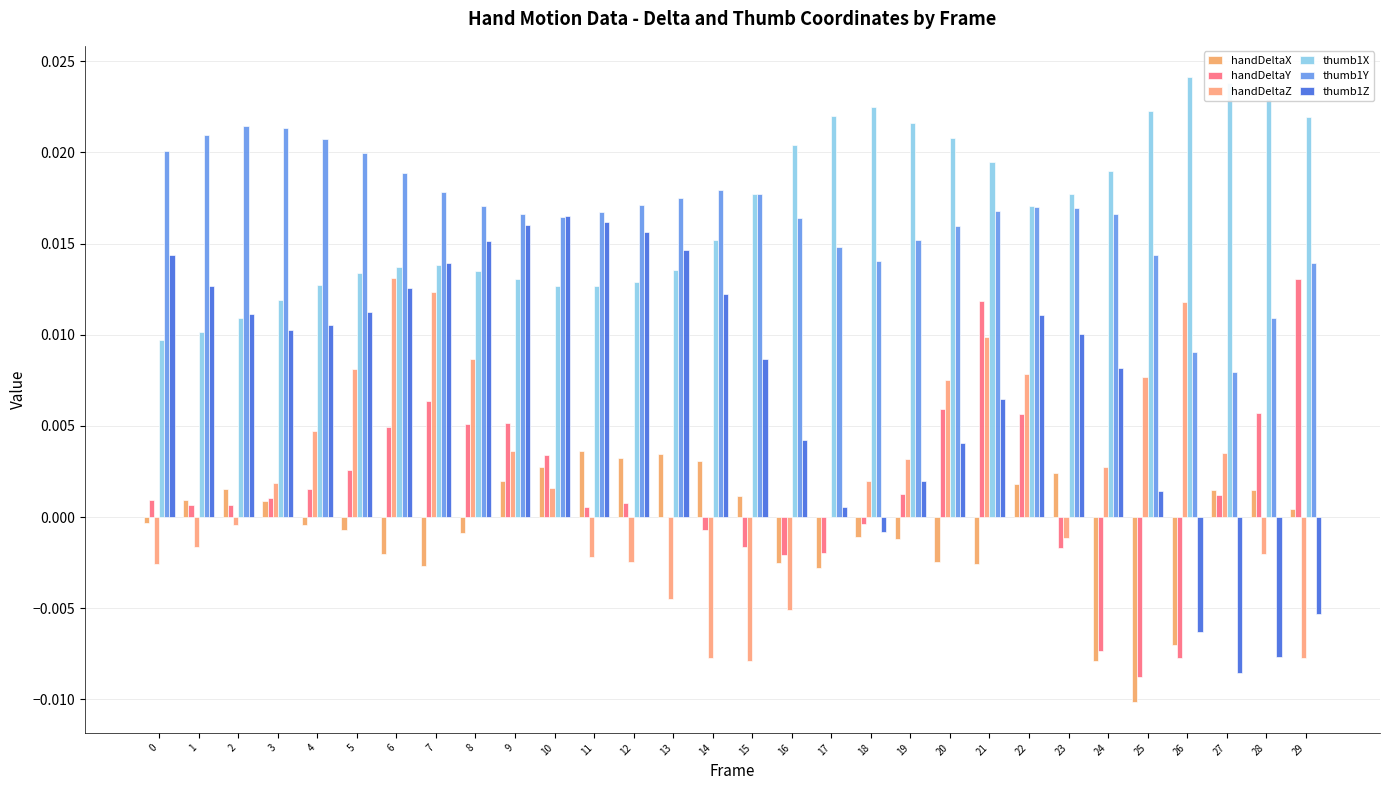

Are the bars horizontal?

No